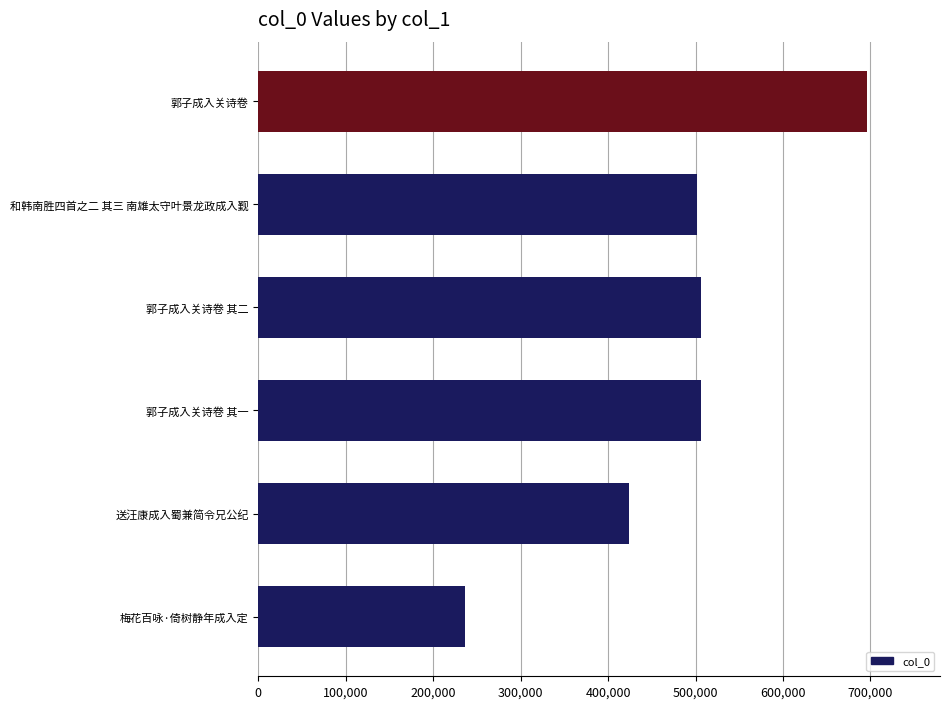

What is the change in value from 和韩南胜四首之二 其三 南雄太守叶景龙政成入觐 to 梅花百咏·倚树静年成入定?

-264964